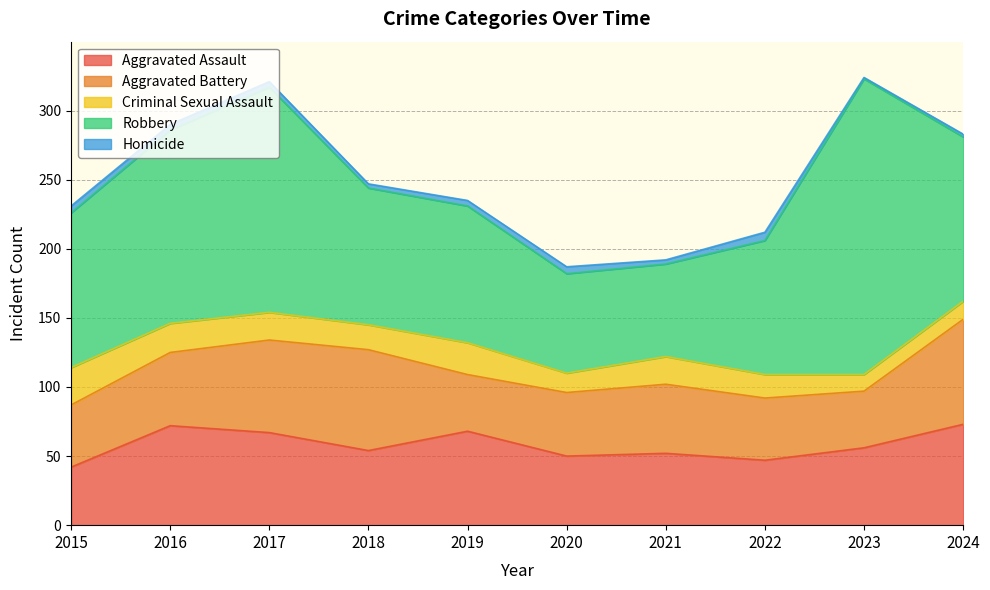

How many lines are shown in the chart?

5